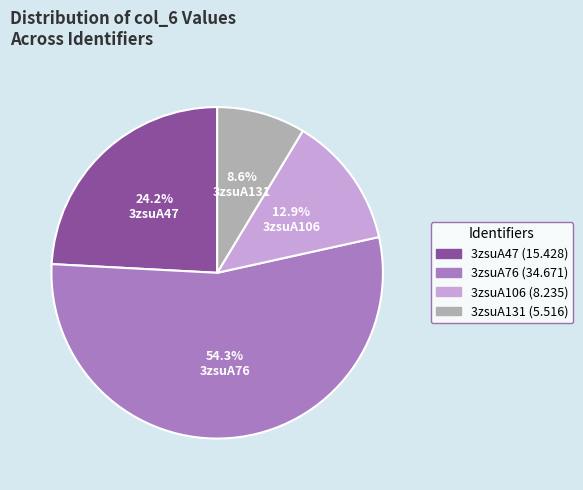

How much of the chart is everything except 3zsuA131?

91.4%